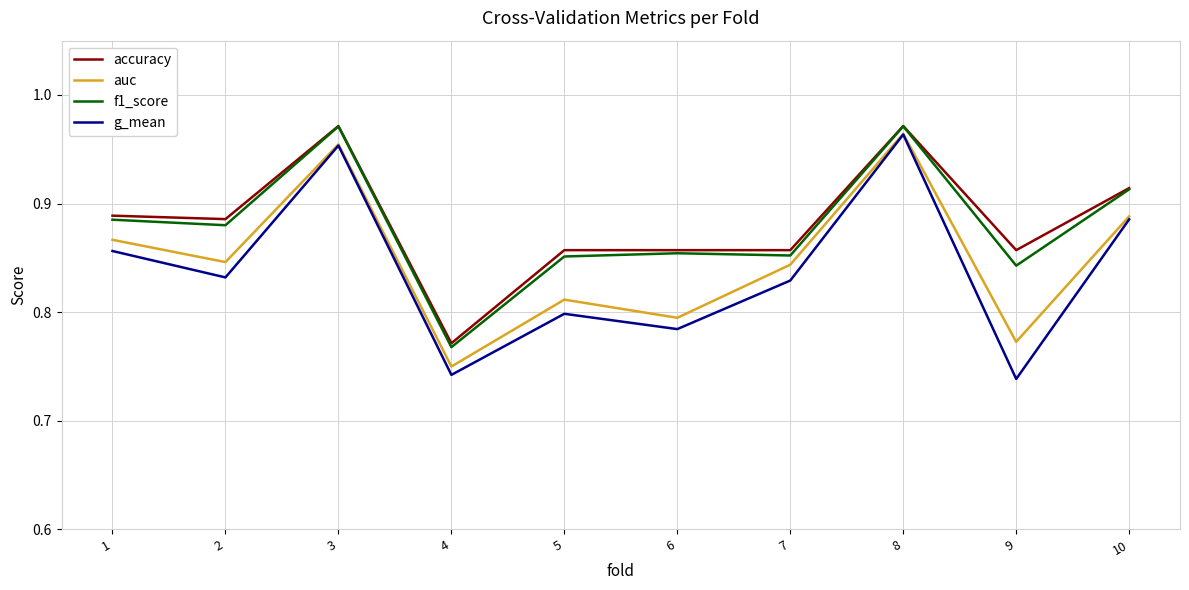

Where is the first local maximum for auc?

3